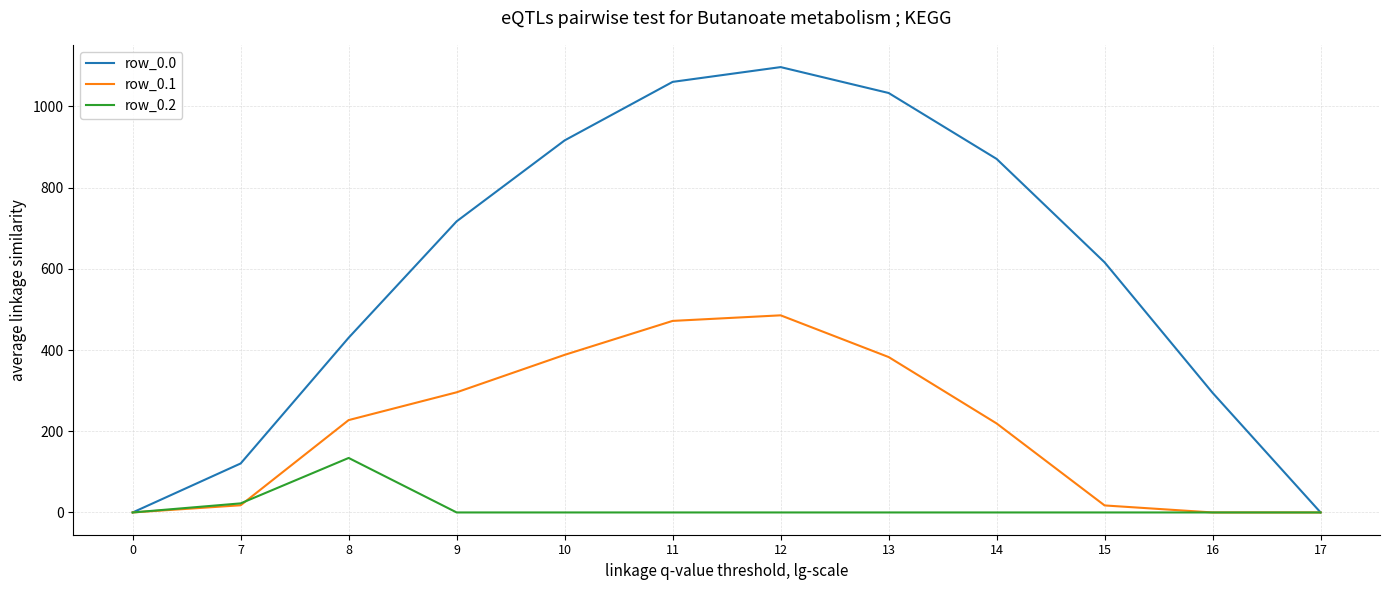

At which category is the sum across all series the highest?

12